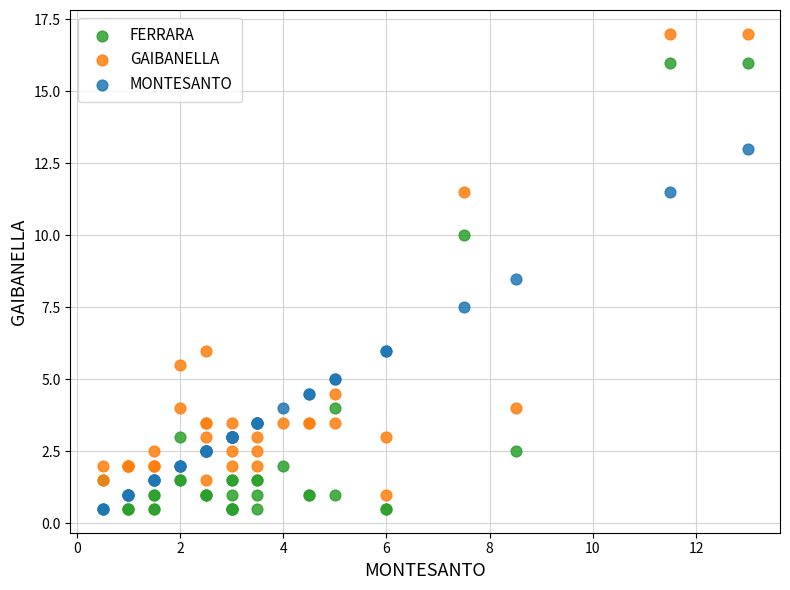

Which series contains the highest Y value?

GAIBANELLA